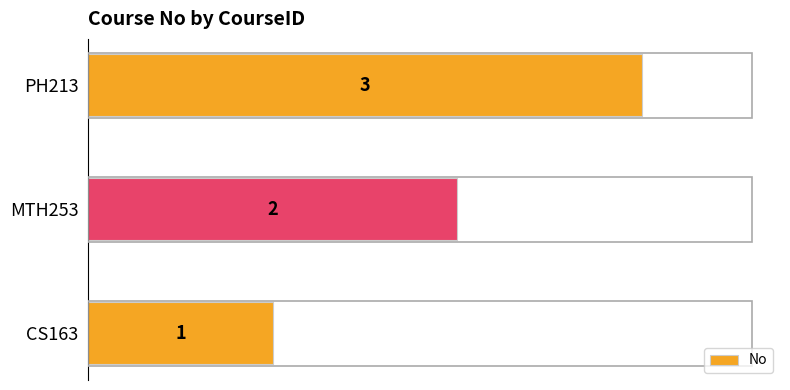

At which category does the chart reach its peak across all series?

PH213